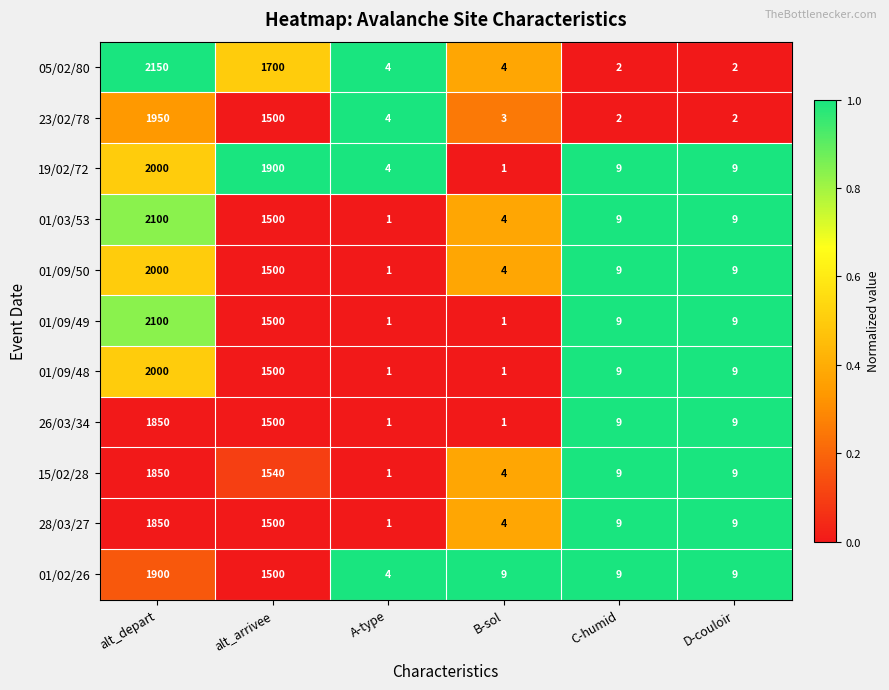

What is the difference between the maximum and minimum values in the 28/03/27 series?

1849